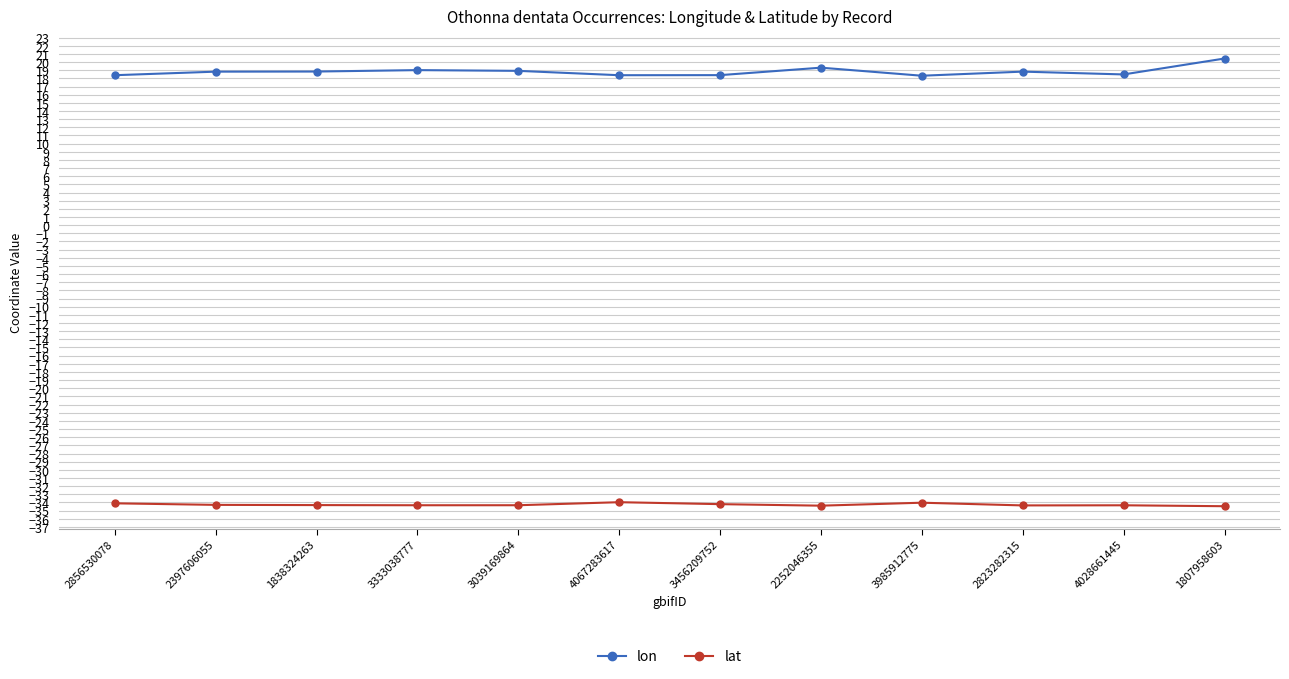

True or false: lat has a value of -49.3 at 1807958603.

False